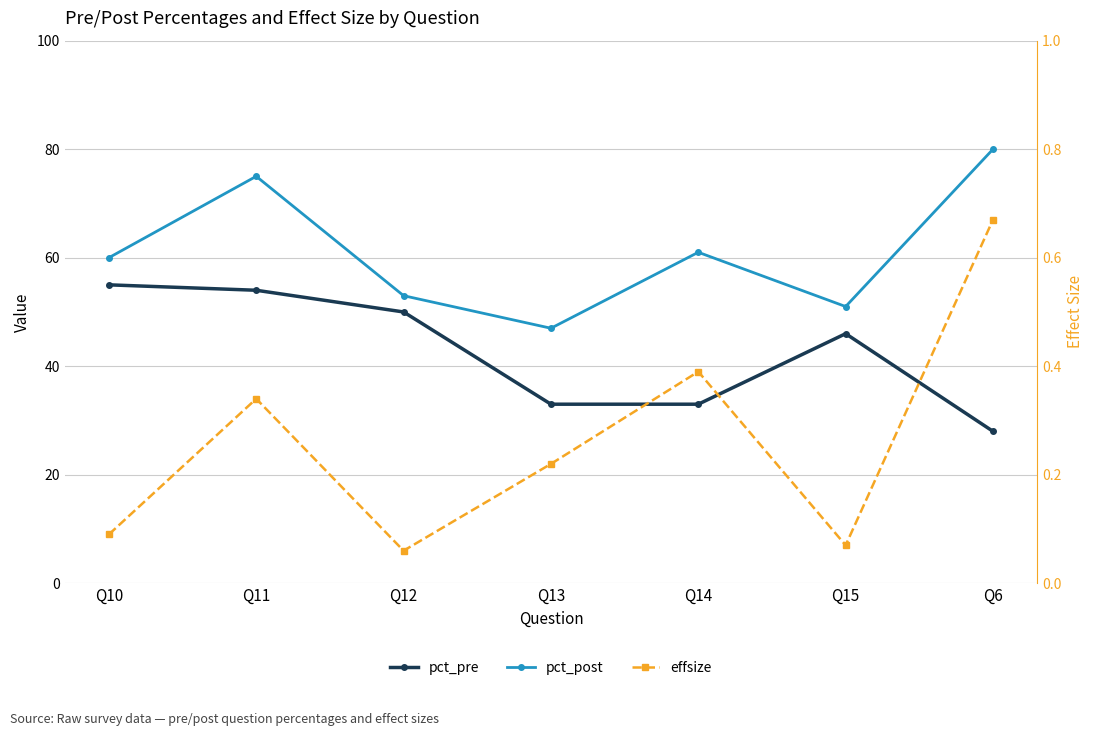

At which label does pct_pre reach its peak?

Q10